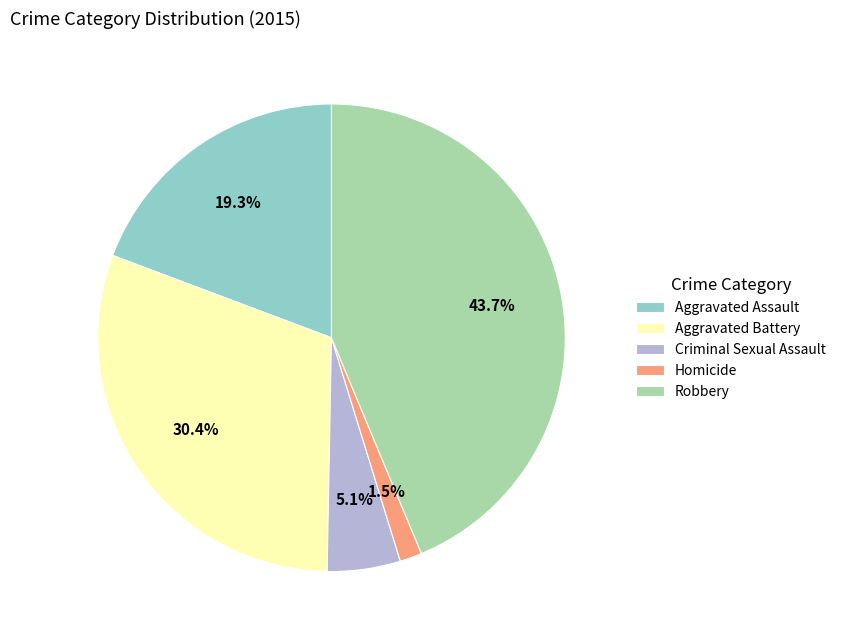

Rank the categories by value from highest to lowest.

Robbery, Aggravated Battery, Aggravated Assault, Criminal Sexual Assault, Homicide